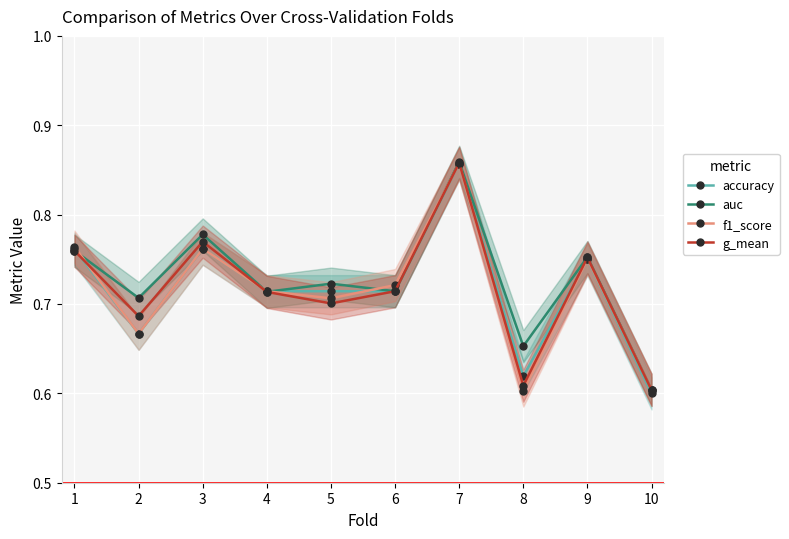

How many times do g_mean and f1_score cross each other?

4